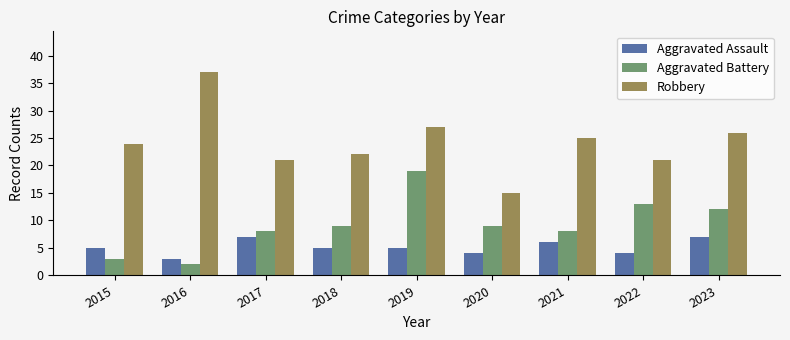

Is it true that Aggravated Battery equals 22 at 2022?

False